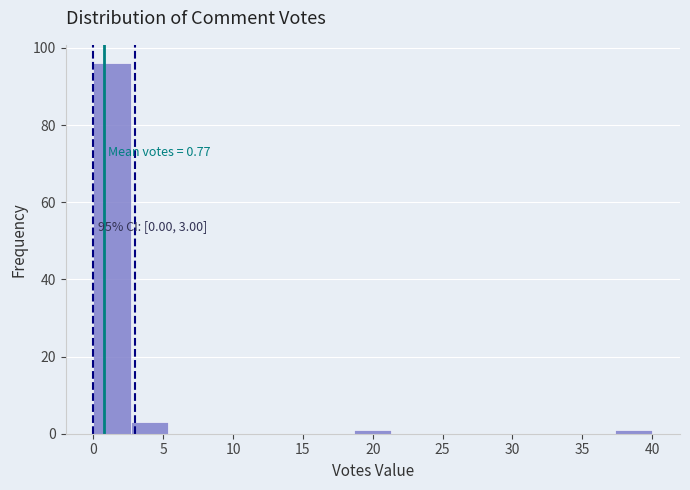

Over which range of the x-axis is the bar tallest?

0.0 to 2.5